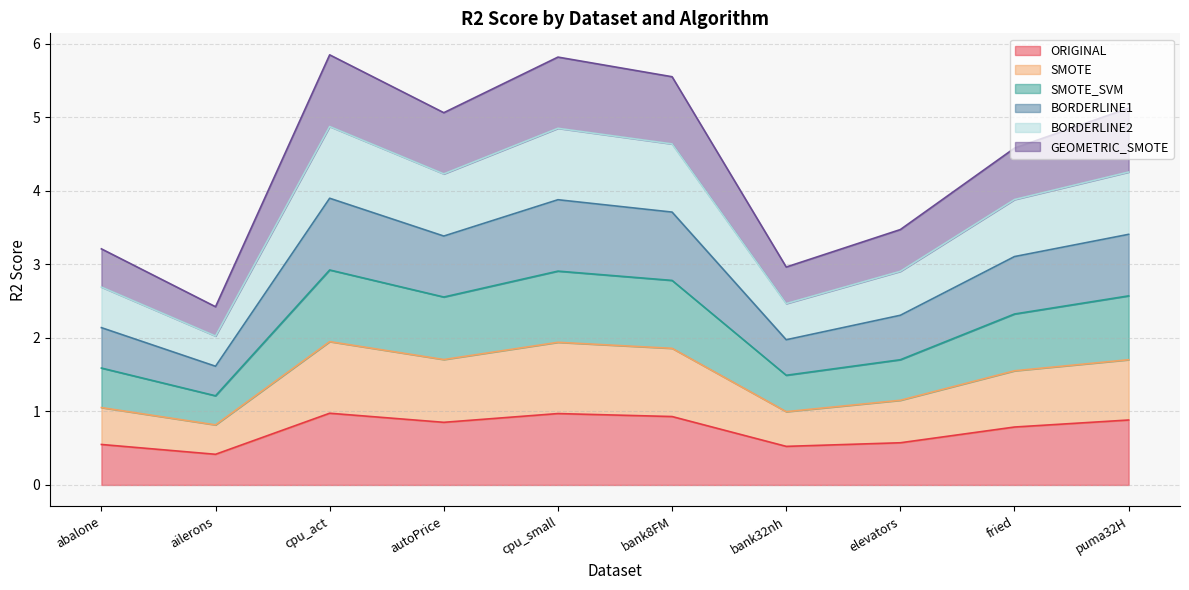

What is the approximate value of ORIGINAL at fried?

0.8